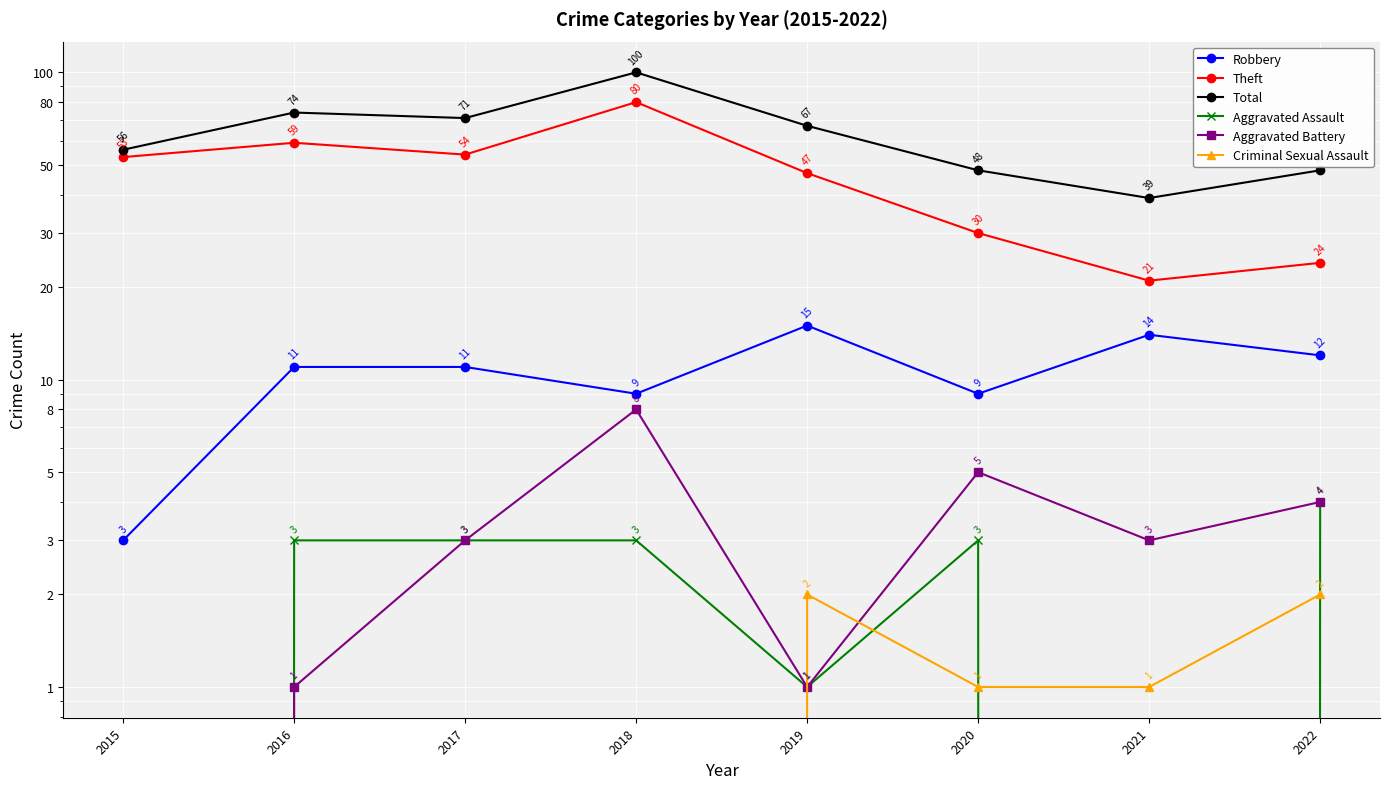

True or false: Aggravated Assault has more than 2 interior local peaks.

False